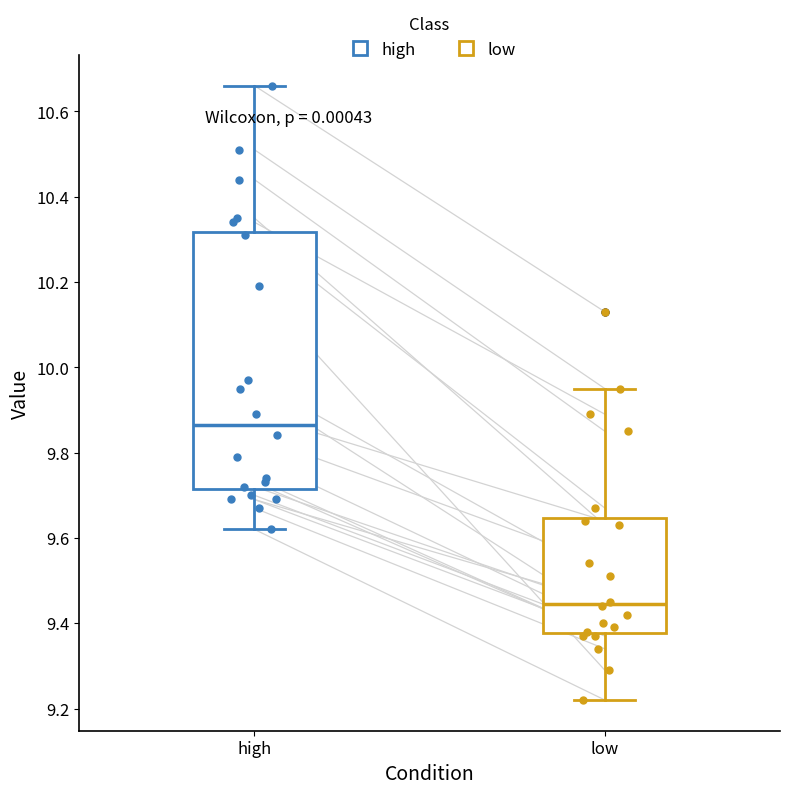

Comparing the boxes themselves (not the whiskers), which one is the tallest?

high